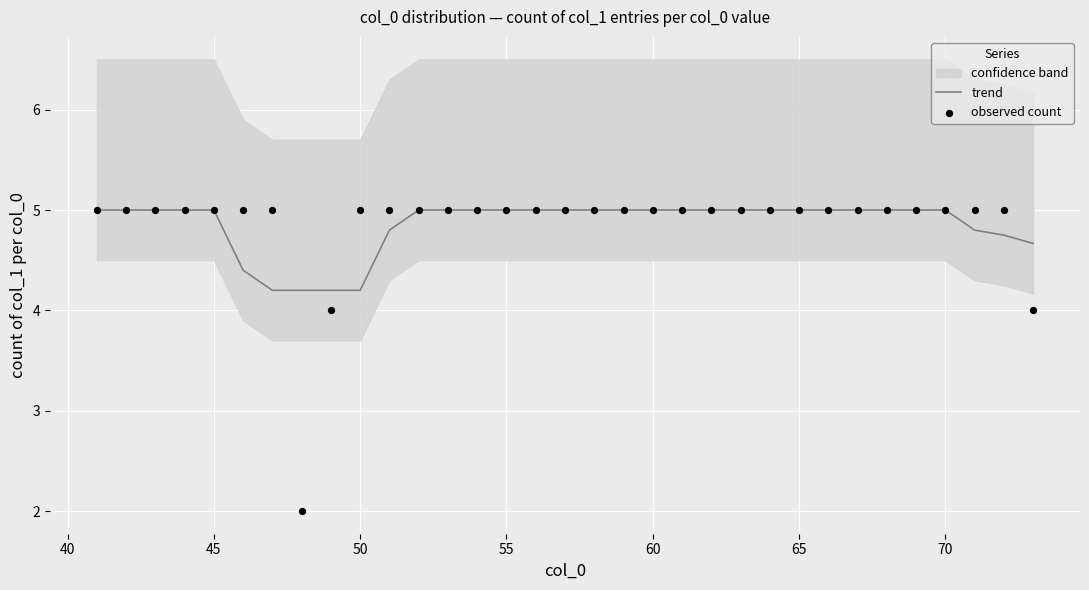

True or false: trend has a value of 1.7 at 65.

False